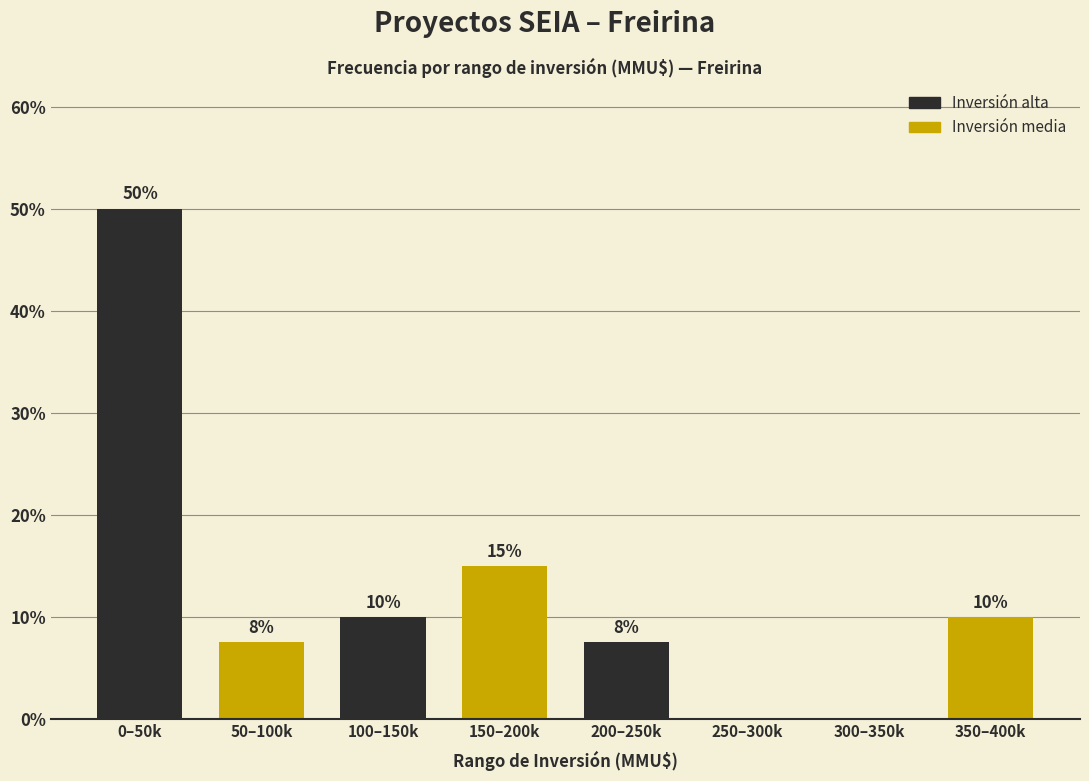

Which category has the highest value across all series?

0–50k